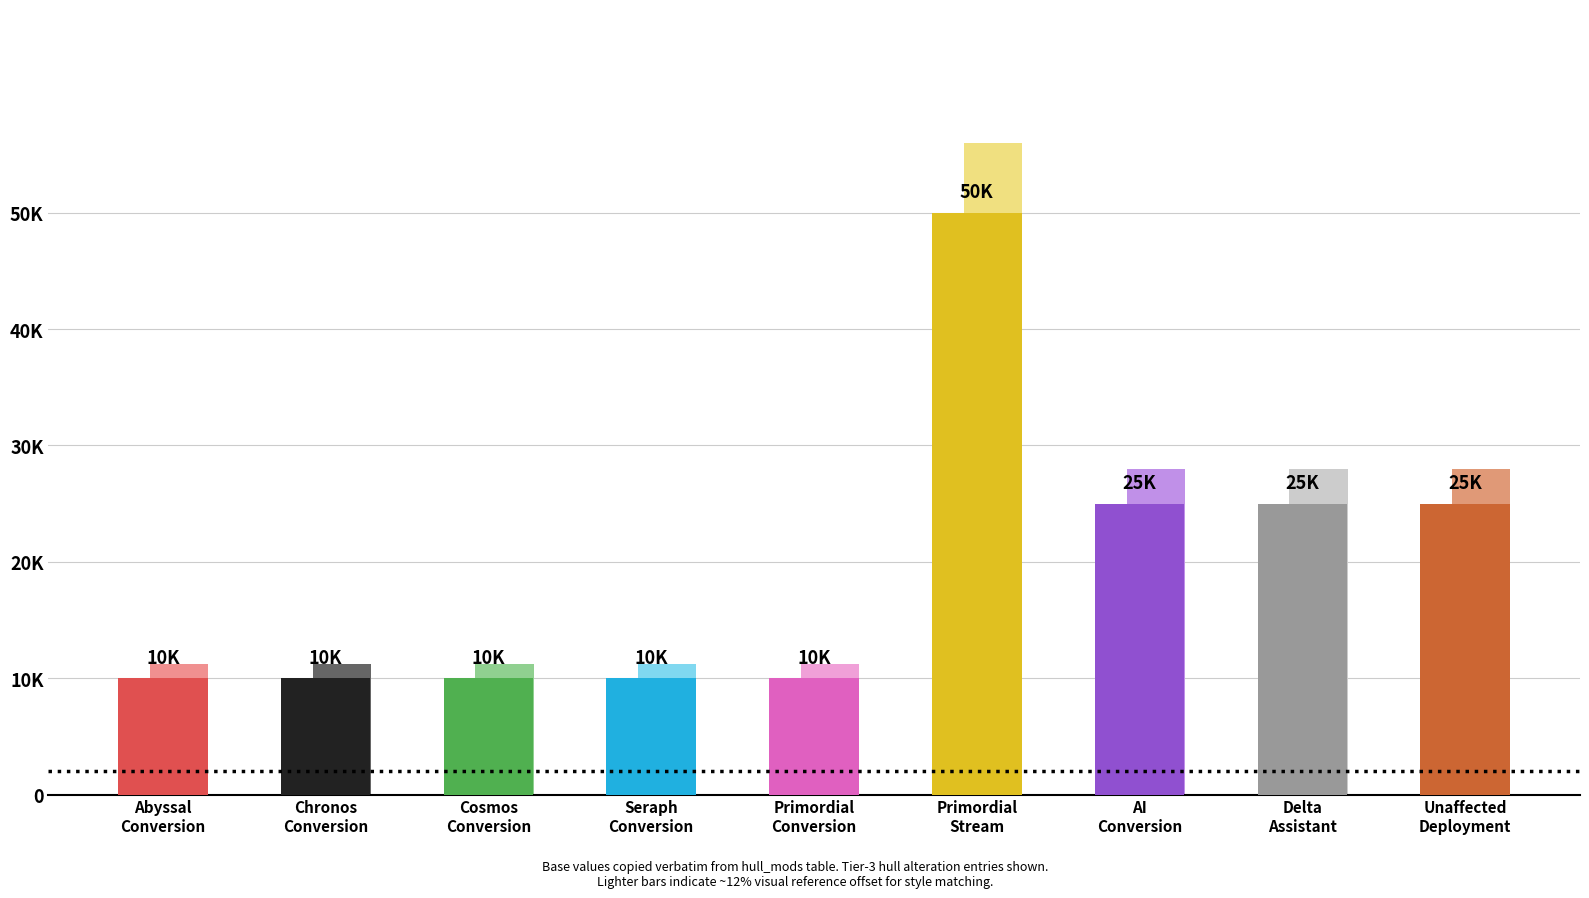

Does the chart contain any negative values?

No